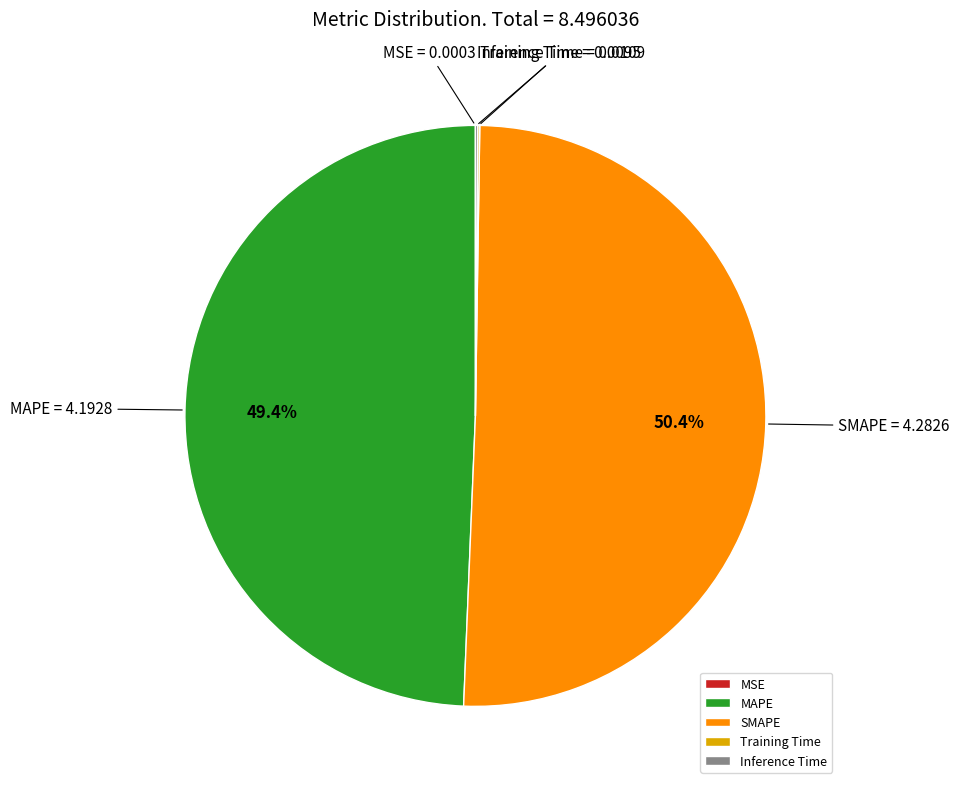

Which slice represents more than half of the pie?

SMAPE